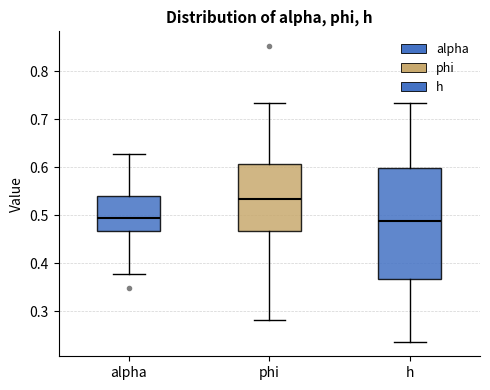

Where does the median line of the box for alpha sit on the y-axis? The values are not printed on the chart, so give them approximately, as read against the axis.

0.49